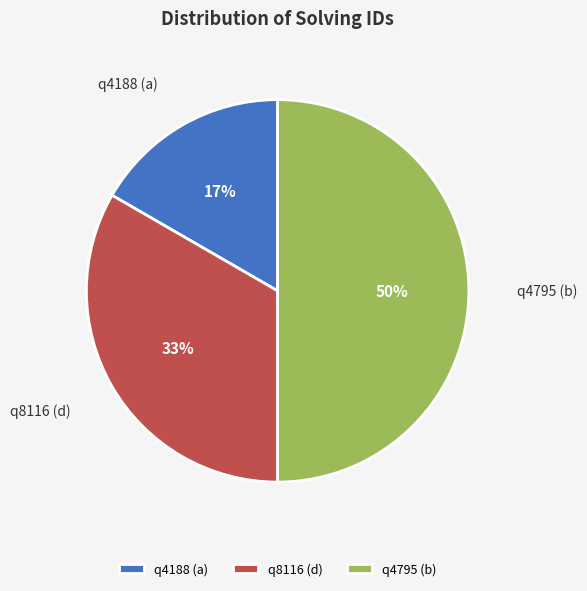

Which slice is the largest?

q4795 (b)